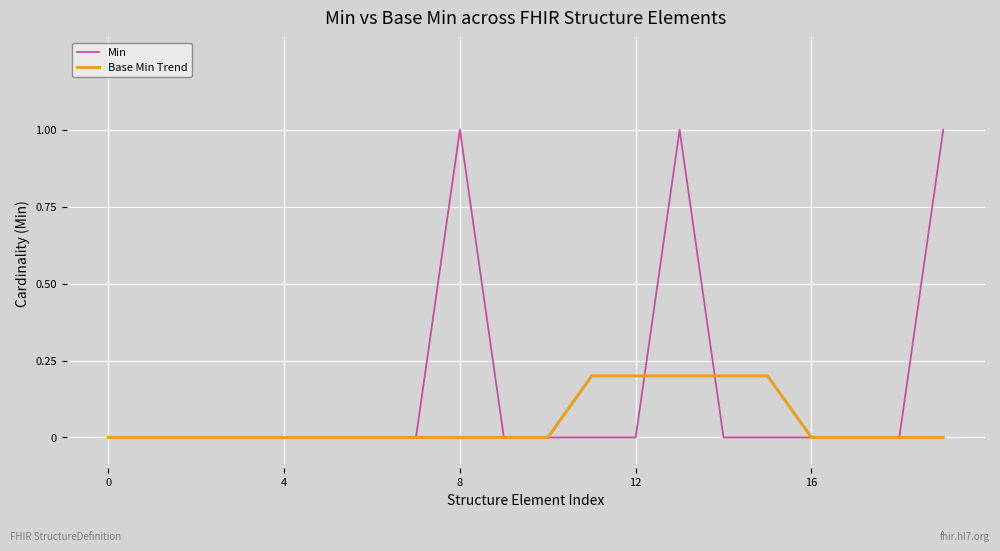

Which series has the widest spread of values?

Min